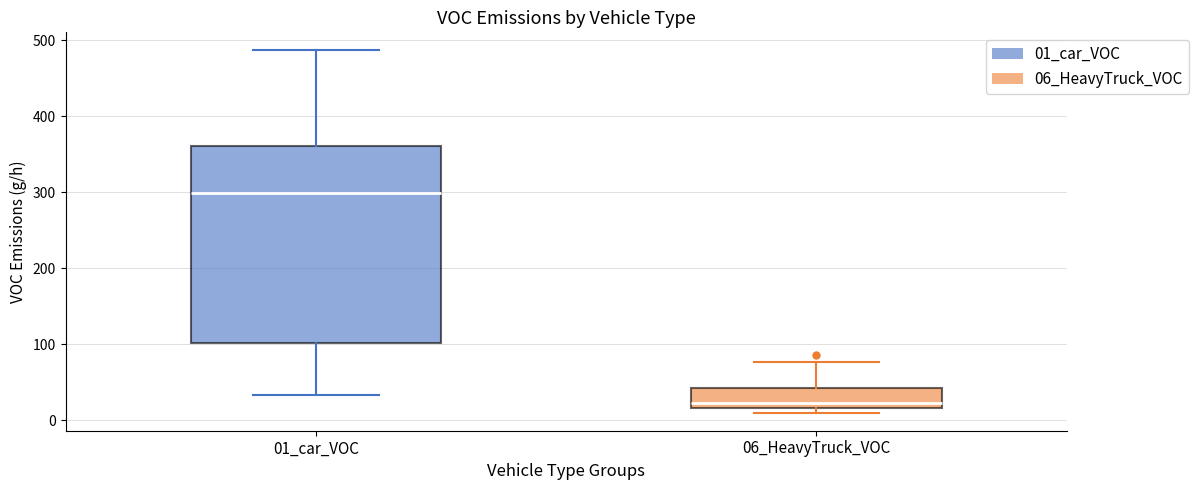

Which box's median line is the highest?

01_car_VOC